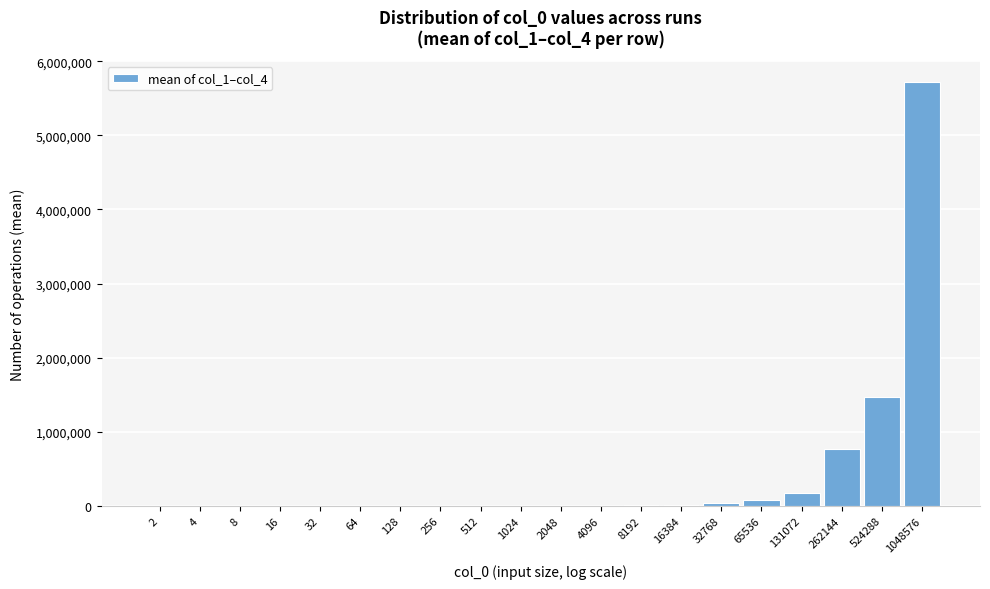

At which category does the chart reach its peak across all series?

1048576